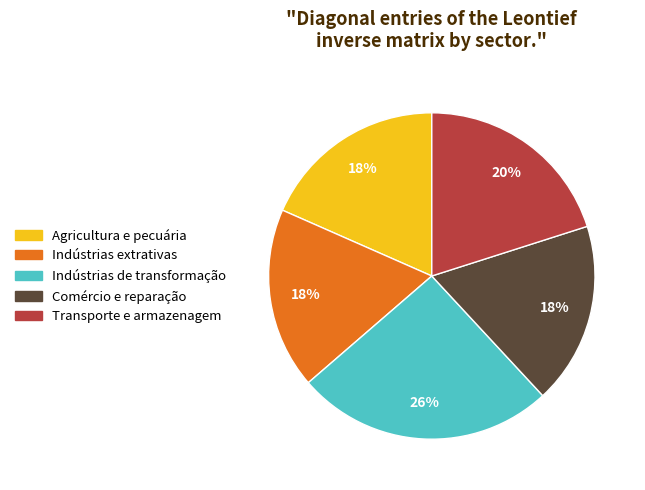

True or false: Comércio e reparação accounts for 27% of the total.

False